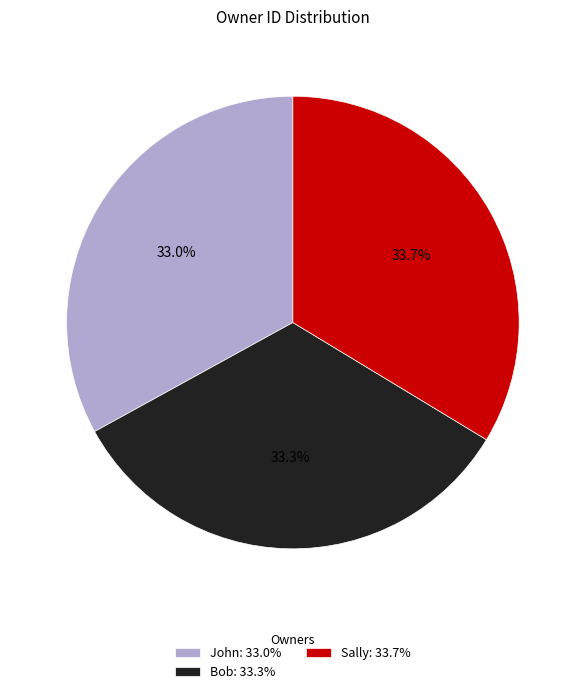

What portion of the pie excludes Sally?

66.3%